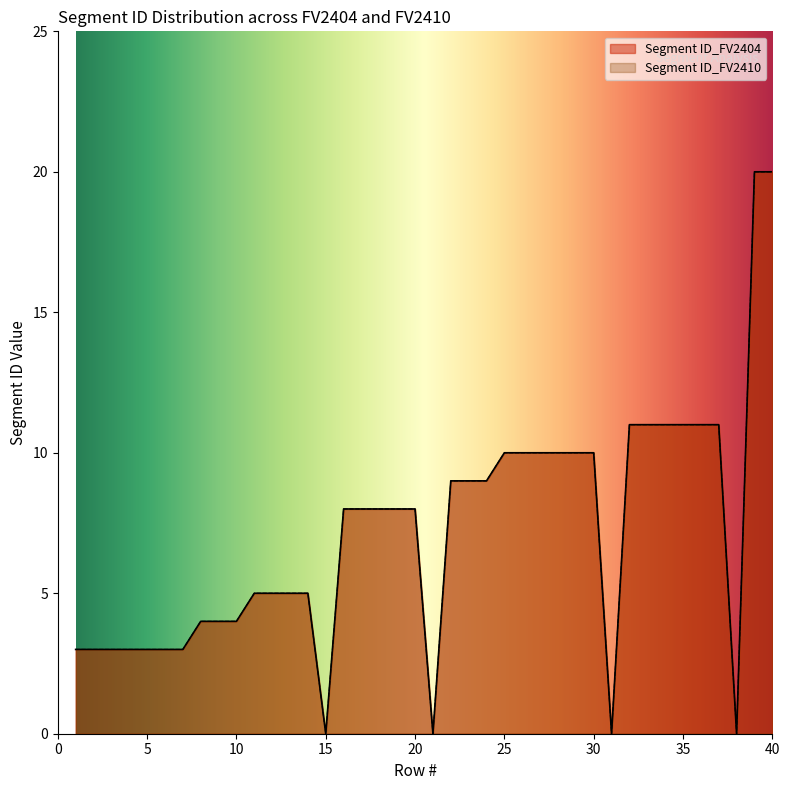

True or false: Segment ID_FV2410 and Segment ID_FV2404 intersect in this chart.

False